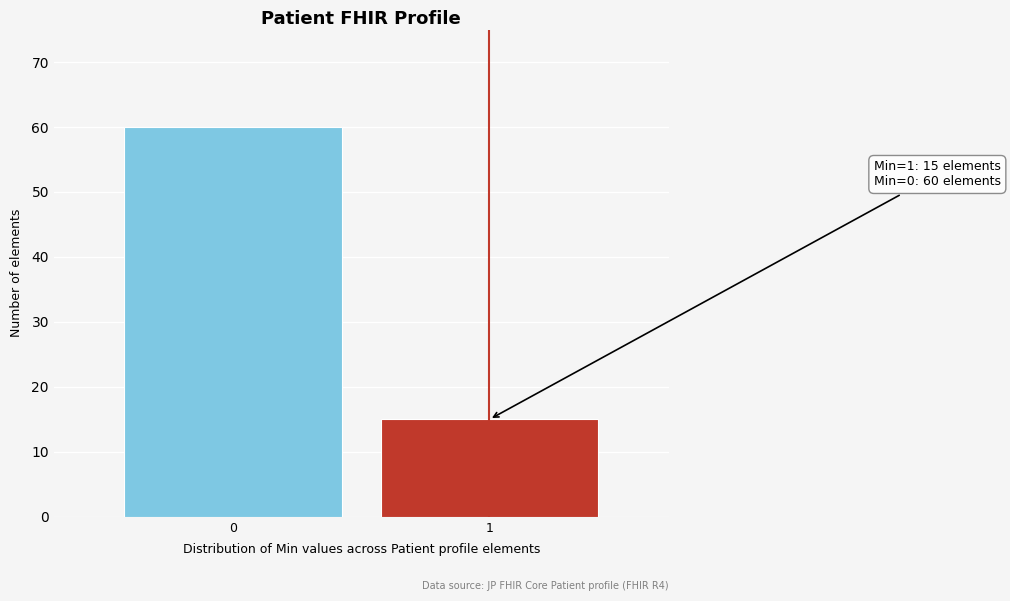

Reading left to right, what are all the values shown in this chart?

0=60	1=15